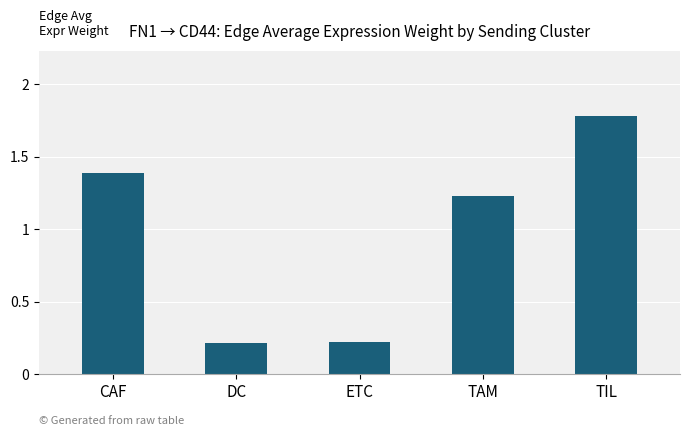

Is it true that the value at DC is 0.2?

True